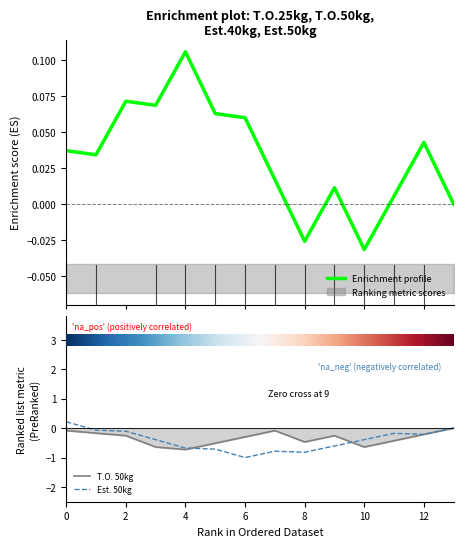

True or false: Est. 50kg has a value of -1.0 at 6.

True